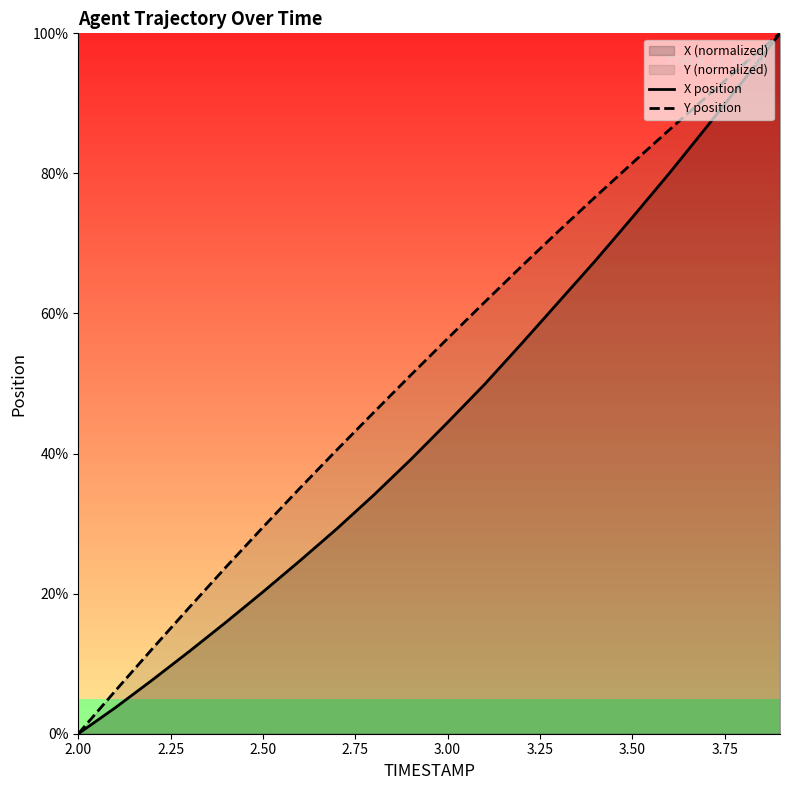

How many values in X position are above zero?

19